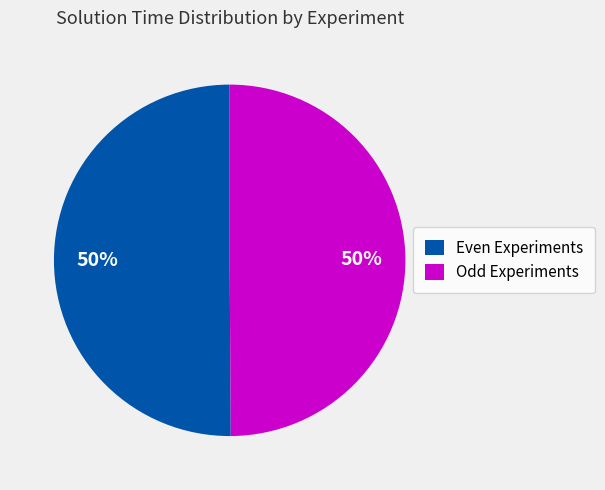

Combined, do Even Experiments and Odd Experiments account for over 50%?

Yes